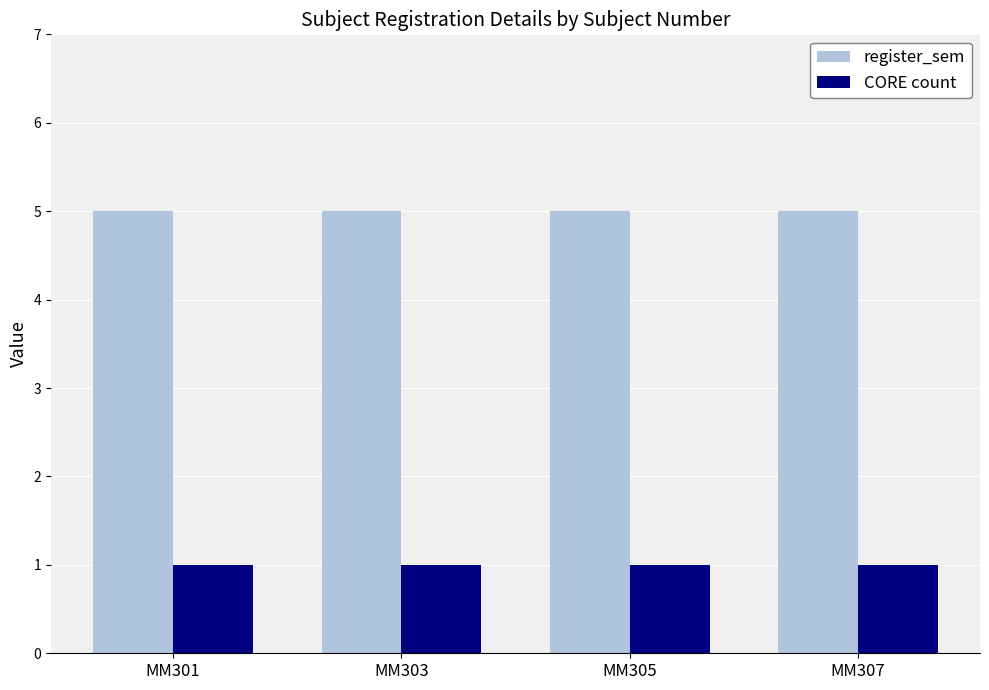

What is the difference between the highest and lowest values at MM303?

4